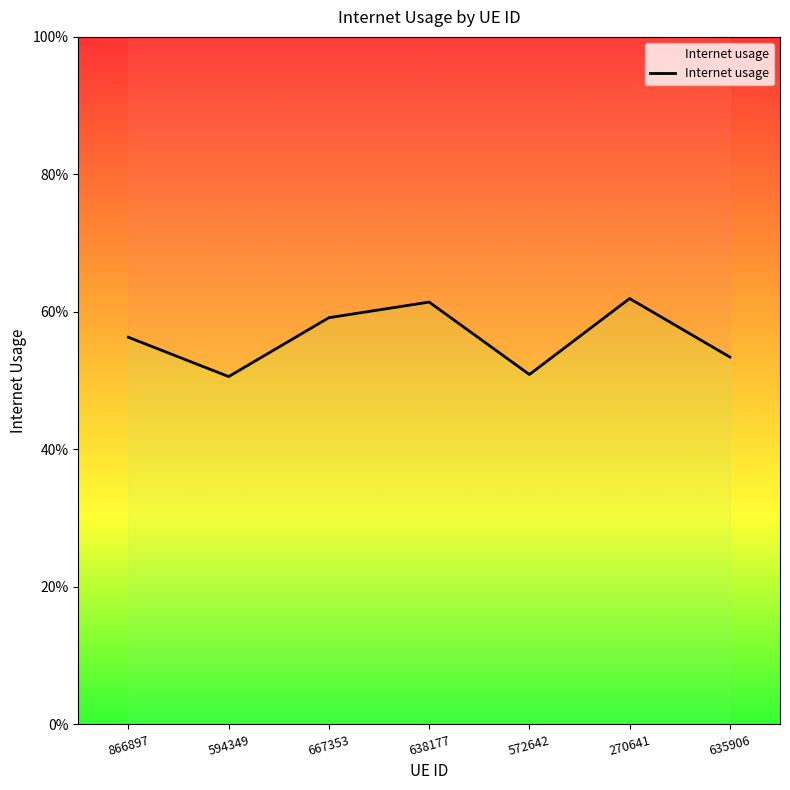

The value at 638177 is 0.6. True or false?

True